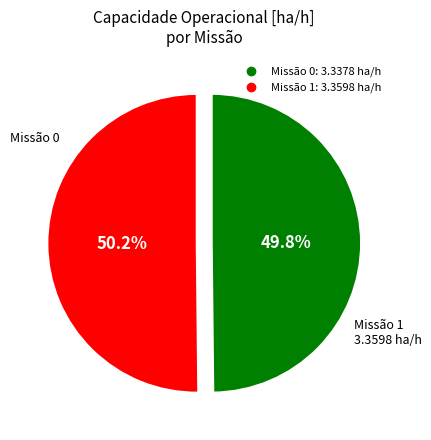

Is there any slice that represents more than half of the pie?

Yes